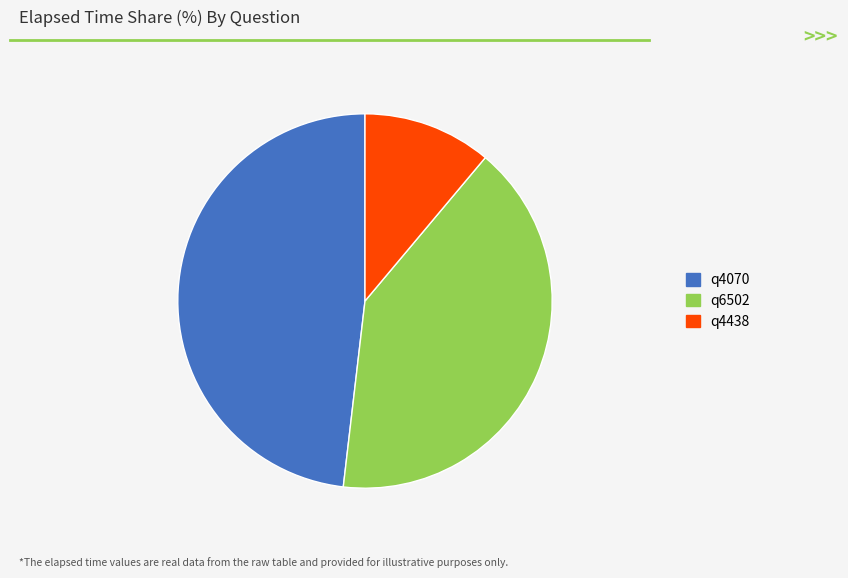

Is there any slice that represents more than half of the pie?

No